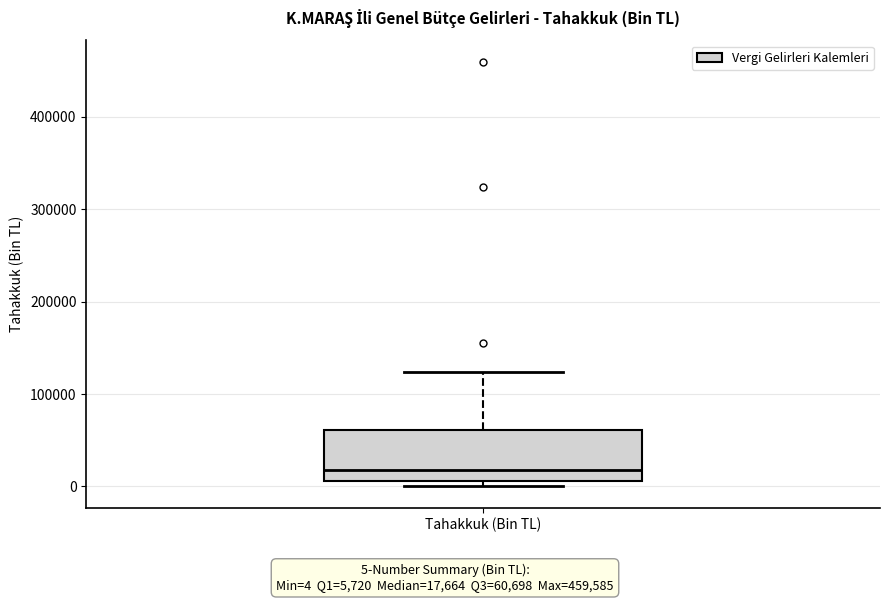

Transcribe this box plot: give where the median line is, the range the box spans, and where the two whiskers end, as read against the y-axis. The values are not printed on the chart, so give them approximately, as read against the axis.

median 20000, box 10000 to 60000, whiskers 0 to 120000